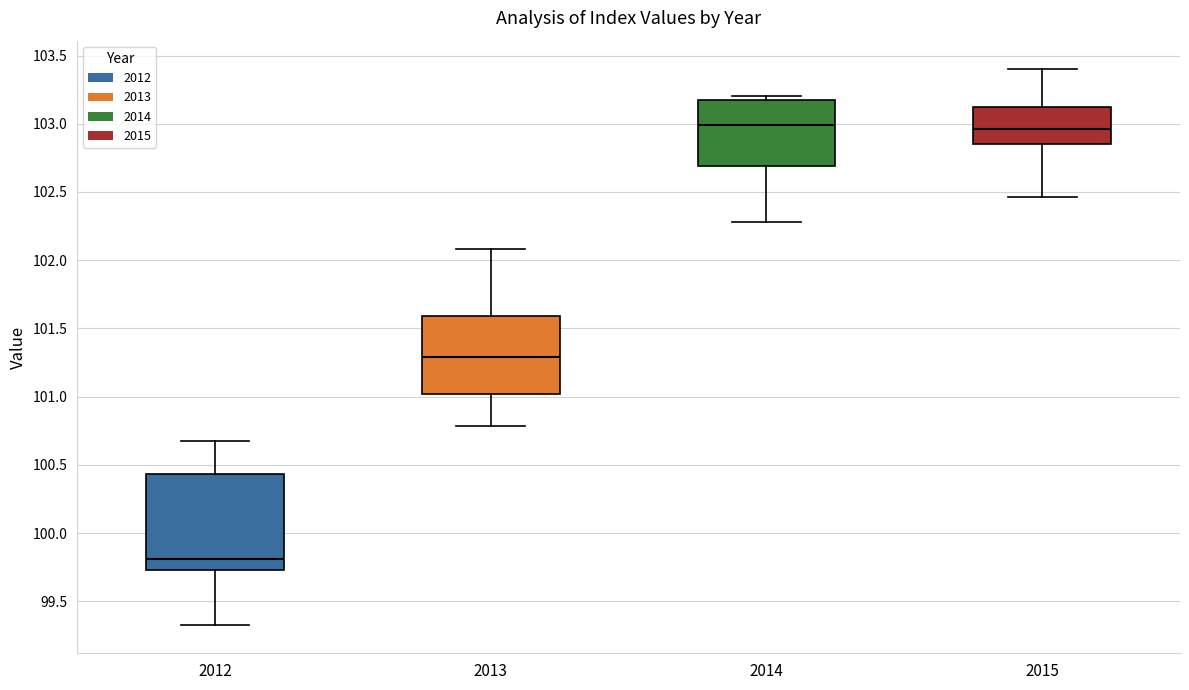

Reading left to right, transcribe this box plot: for each box, give where its median line is, the range the box spans, and where its two whiskers end, as read against the y-axis. The values are not printed on the chart, so give them approximately, as read against the axis.

2012: median 99.80, box 99.75 to 100.45, whiskers 99.30 to 100.70
2013: median 101.30, box 101.00 to 101.60, whiskers 100.80 to 102.10
2014: median 103.00, box 102.70 to 103.20, whiskers 102.30 to 103.20 (just above the box's upper edge)
2015: median 102.95, box 102.85 to 103.15, whiskers 102.45 to 103.40